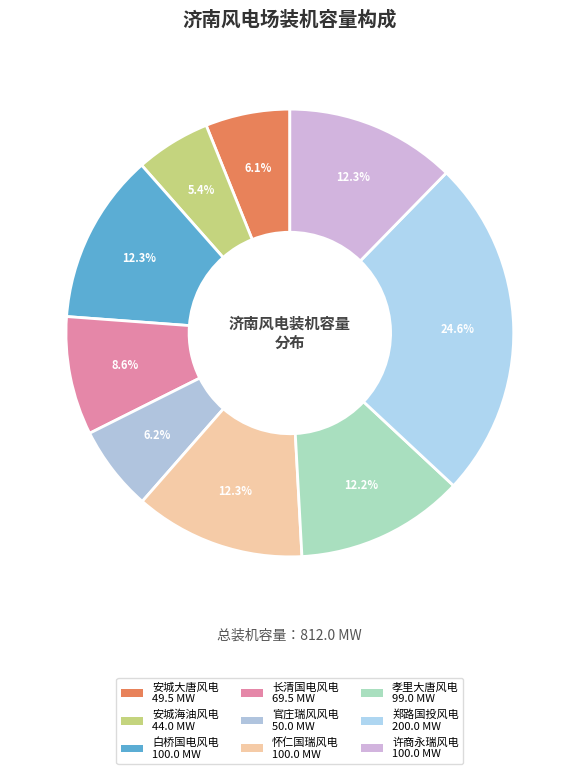

What is the largest slice in the pie chart?

郑路国投风电